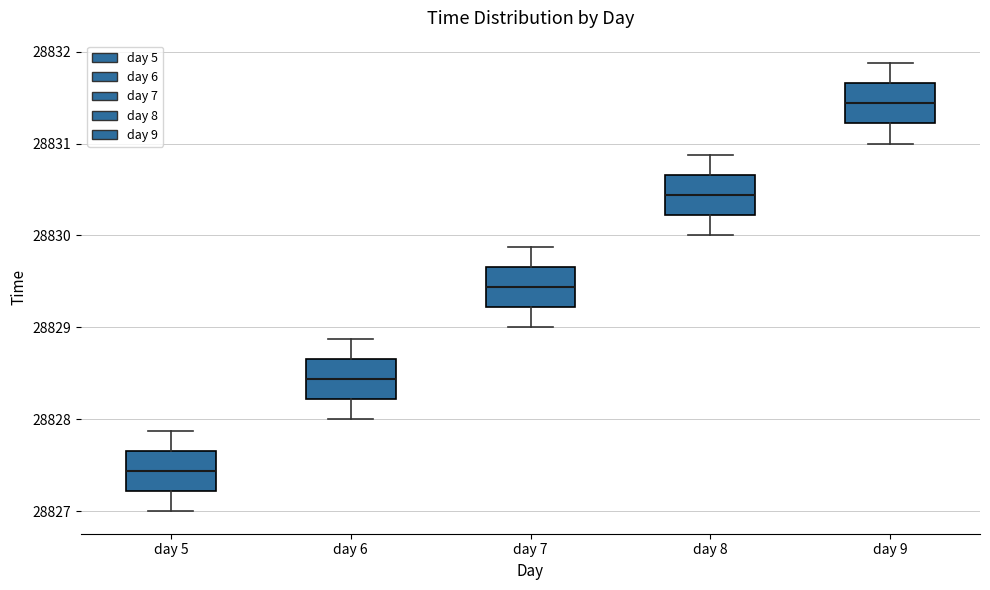

Which box's median line is the lowest?

day 5